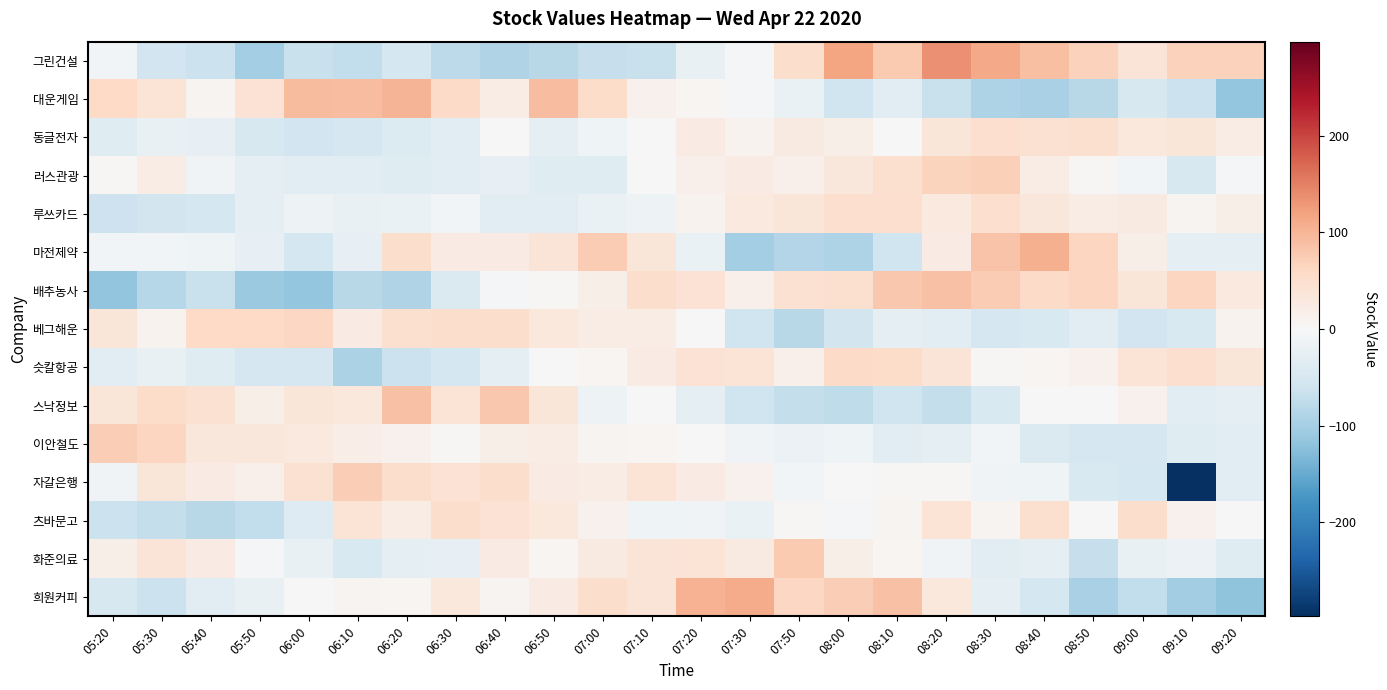

Which label corresponds to the largest value in the chart?

08:20